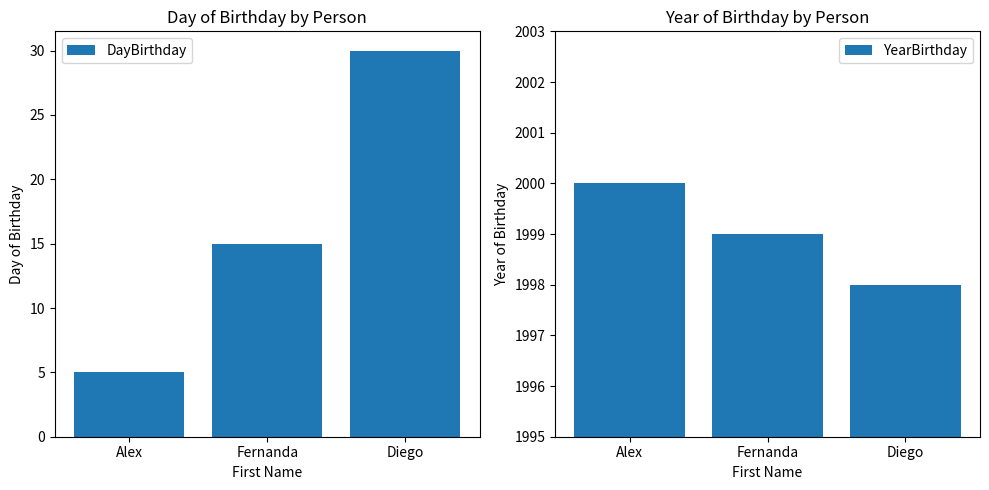

How many groups of bars are there?

3